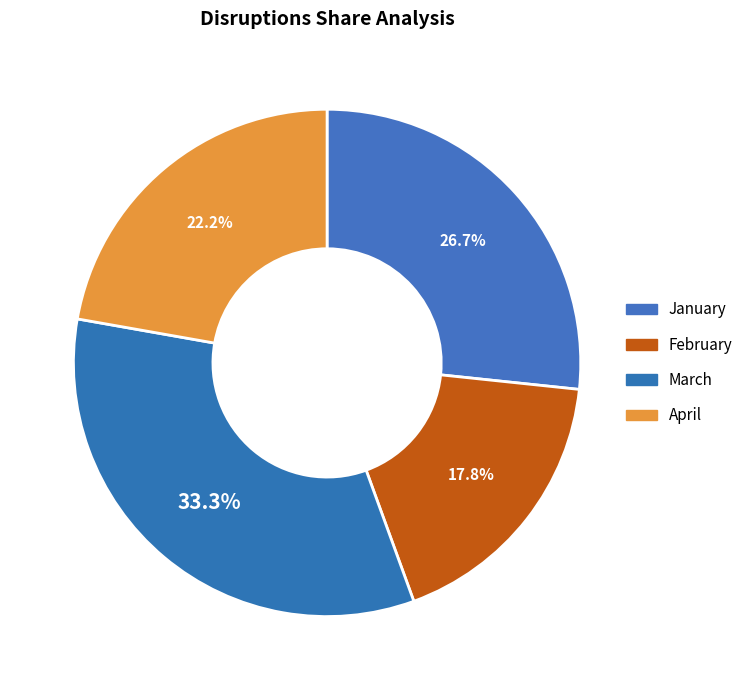

The January slice represents 37% of the pie. True or false?

False